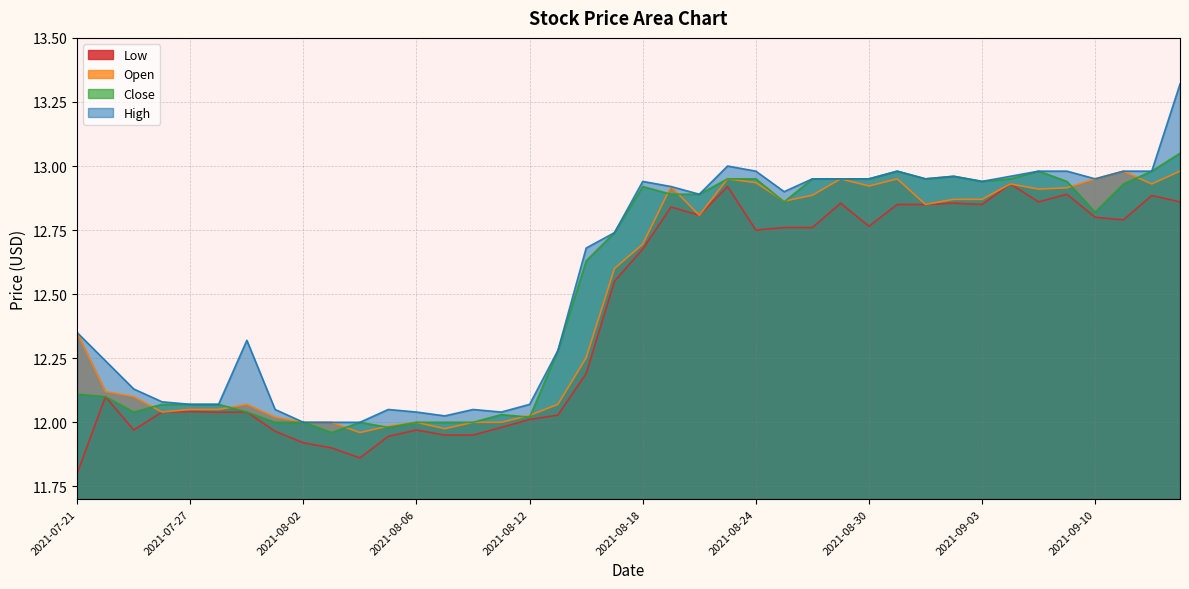

True or false: High and Low intersect in this chart.

False